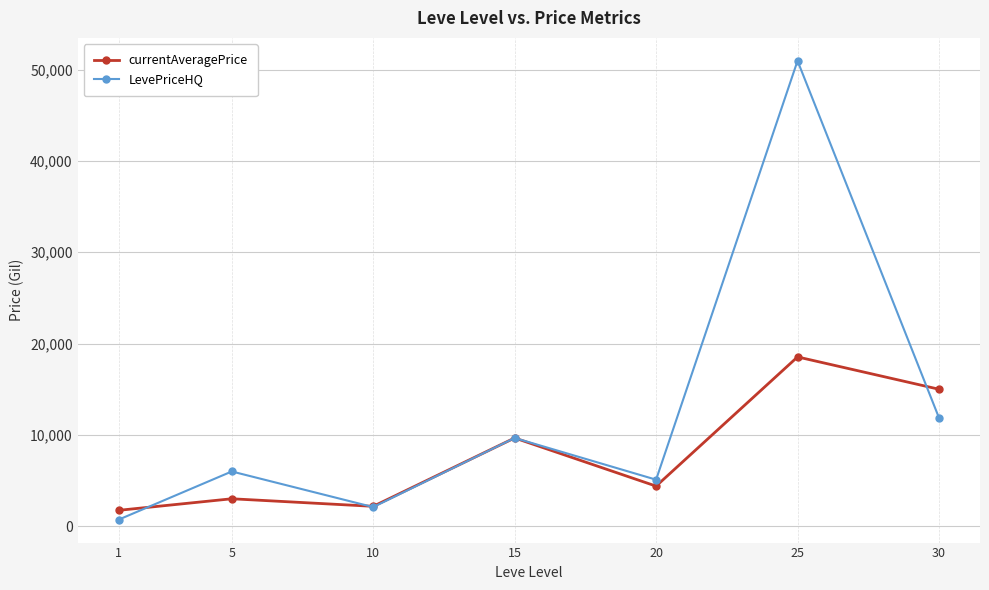

What is the total value across all series at 10?

4283.6